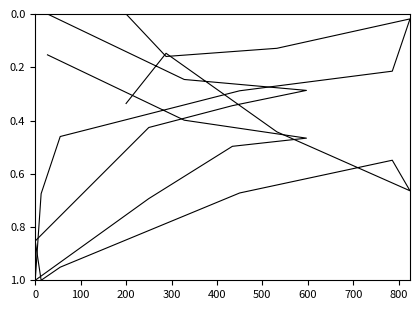

What is the sum of all logitude values?

5.2